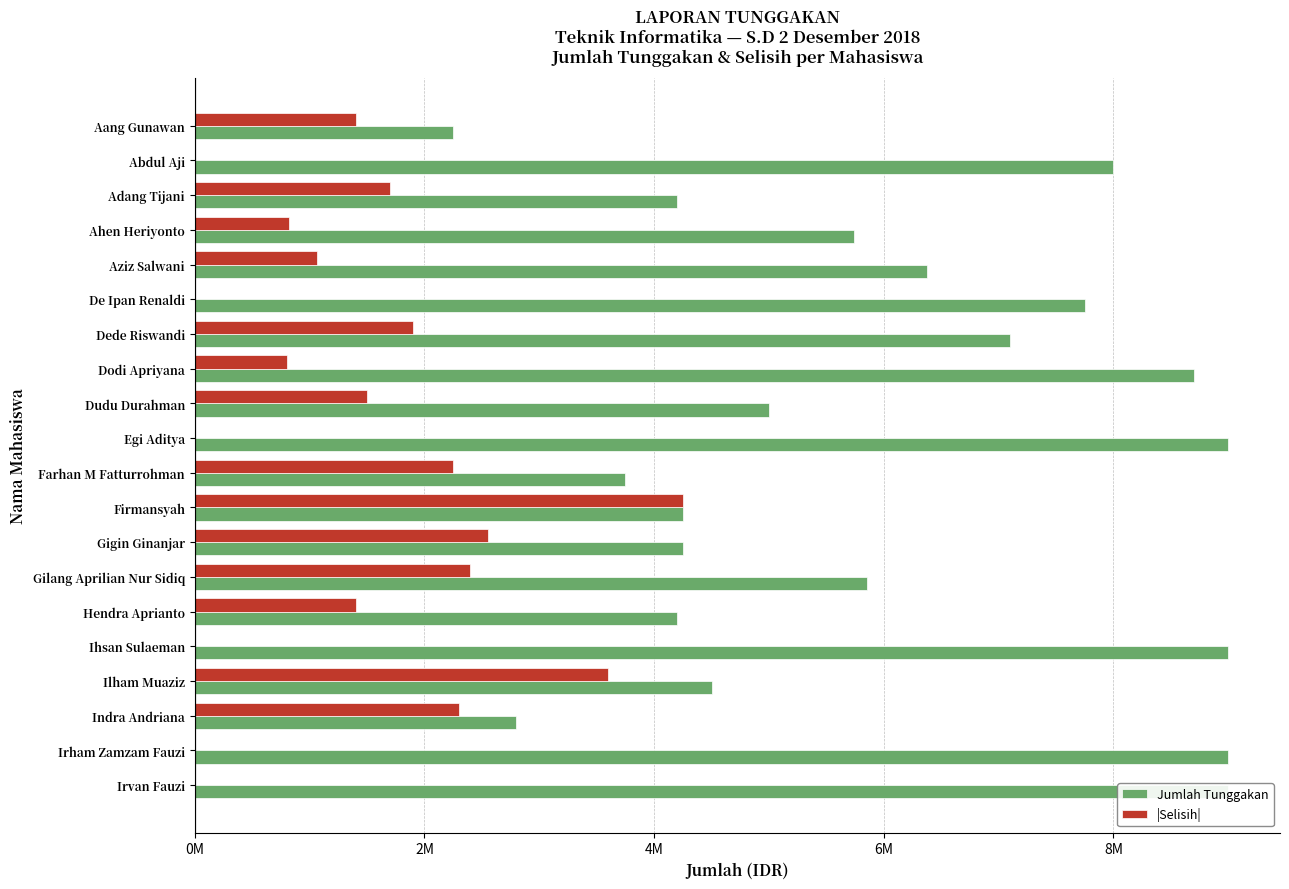

What is the difference between the |Selisih| values at Farhan M Fatturrohman and Firmansyah?

2000000